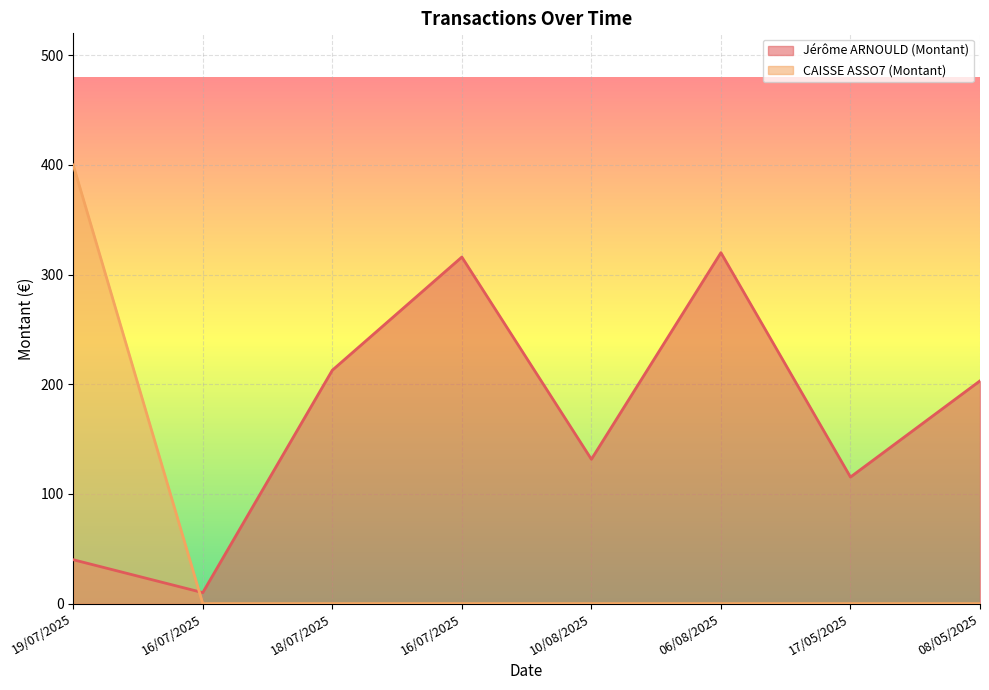

What are all the series names shown in the legend?

Jérôme ARNOULD (Montant), CAISSE ASSO7 (Montant)